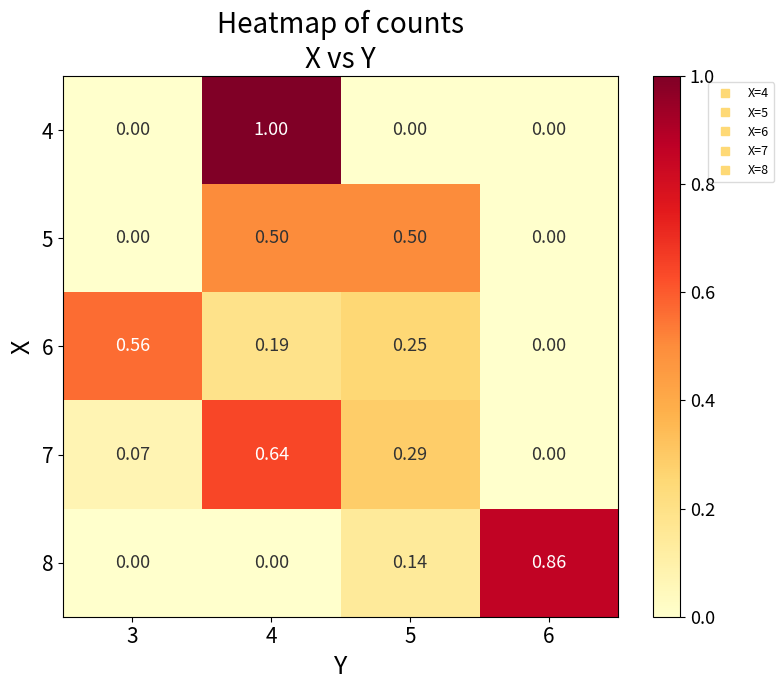

How many data points in 6 are above 0?

3